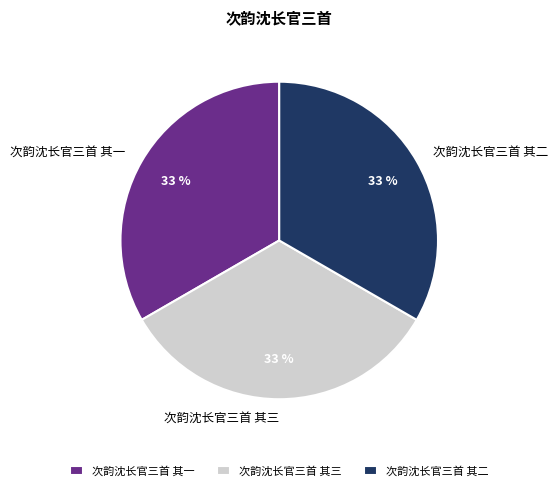

What is the ratio of the value at 次韵沈长官三首 其三 to the value at 次韵沈长官三首 其二?

1.0